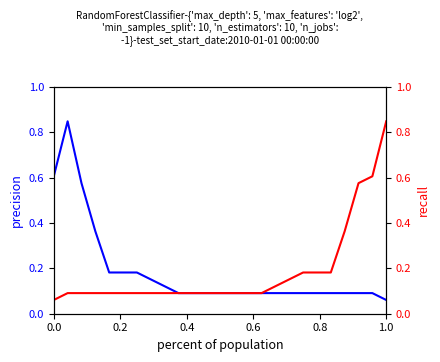

Reading left to right, extract all data points from this chart.

precision: 0.6	0.8	0.6	0.4	0.2	0.2	0.2	0.2	0.1	0.1	0.1	0.1	0.1	0.1	0.1	0.1	0.1	0.1	0.1	0.1	0.1	0.1	0.1	0.1	0.1
recall: 0.1	0.1	0.1	0.1	0.1	0.1	0.1	0.1	0.1	0.1	0.1	0.1	0.1	0.1	0.1	0.1	0.1	0.2	0.2	0.2	0.2	0.4	0.6	0.6	0.8